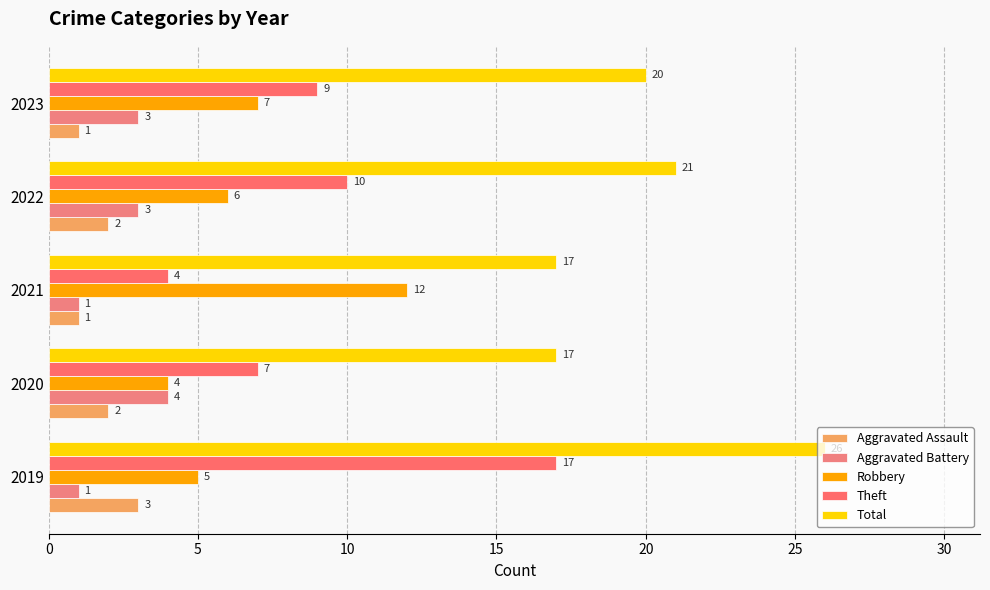

What is the value of the Aggravated Assault bar at the 2nd from the left?

2